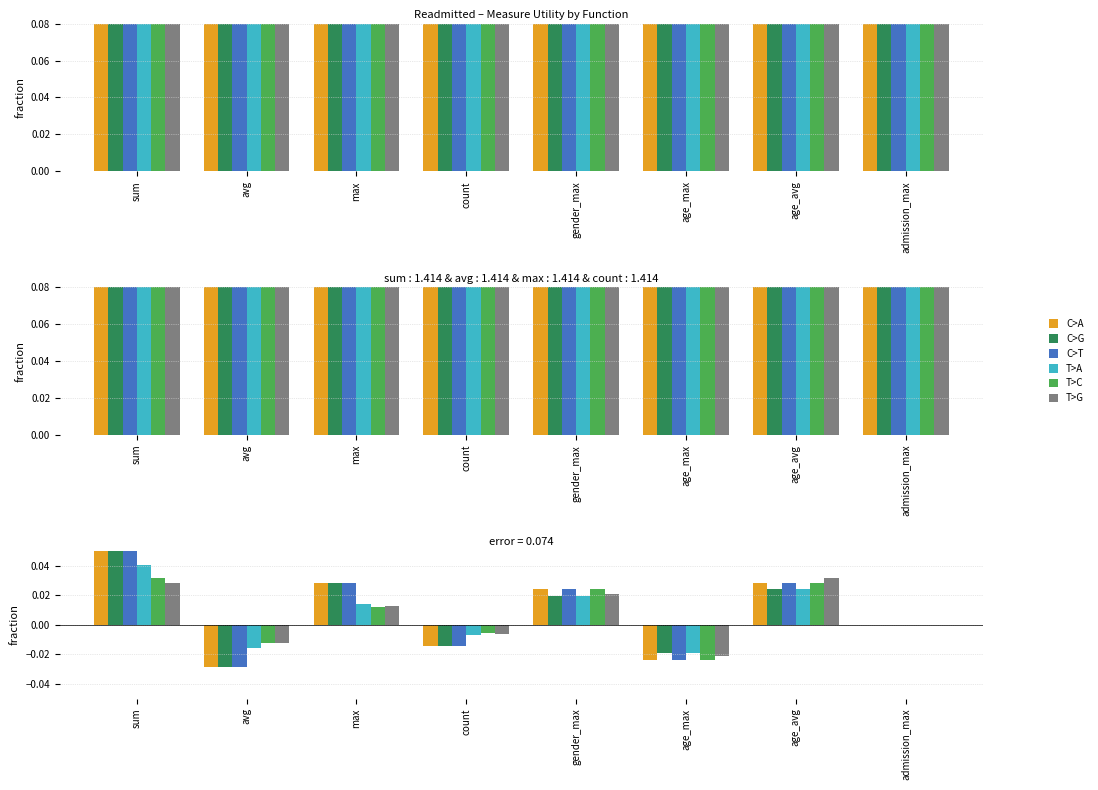

Count the number of data series in this chart.

6